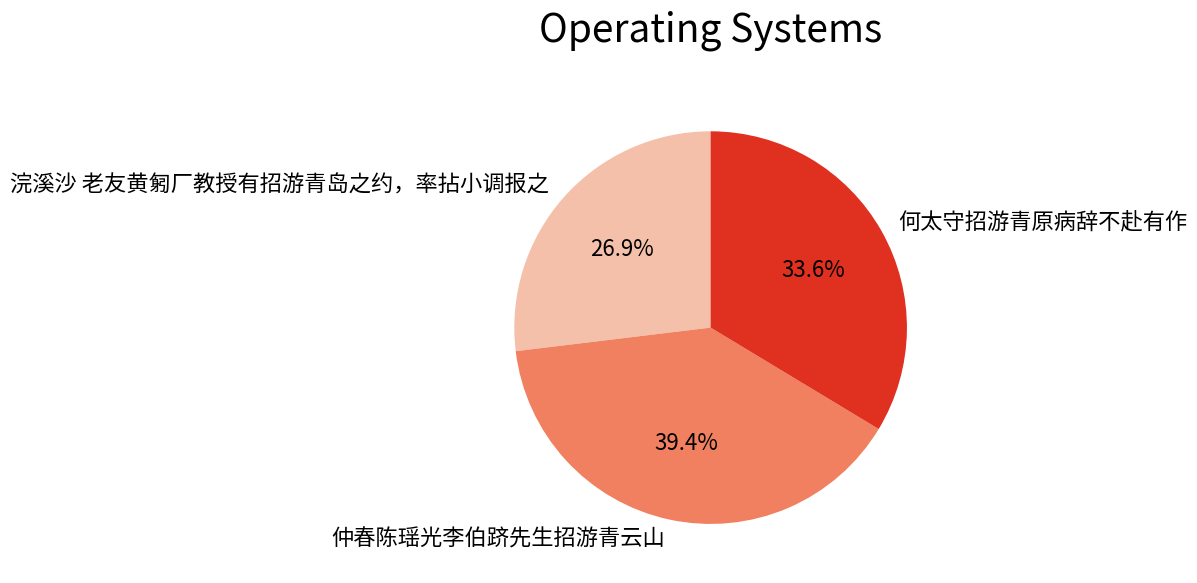

What is the ratio of the value at 仲春陈瑶光李伯跻先生招游青云山 to the value at 浣溪沙 老友黄匑厂教授有招游青岛之约，率拈小调报之?

1.5